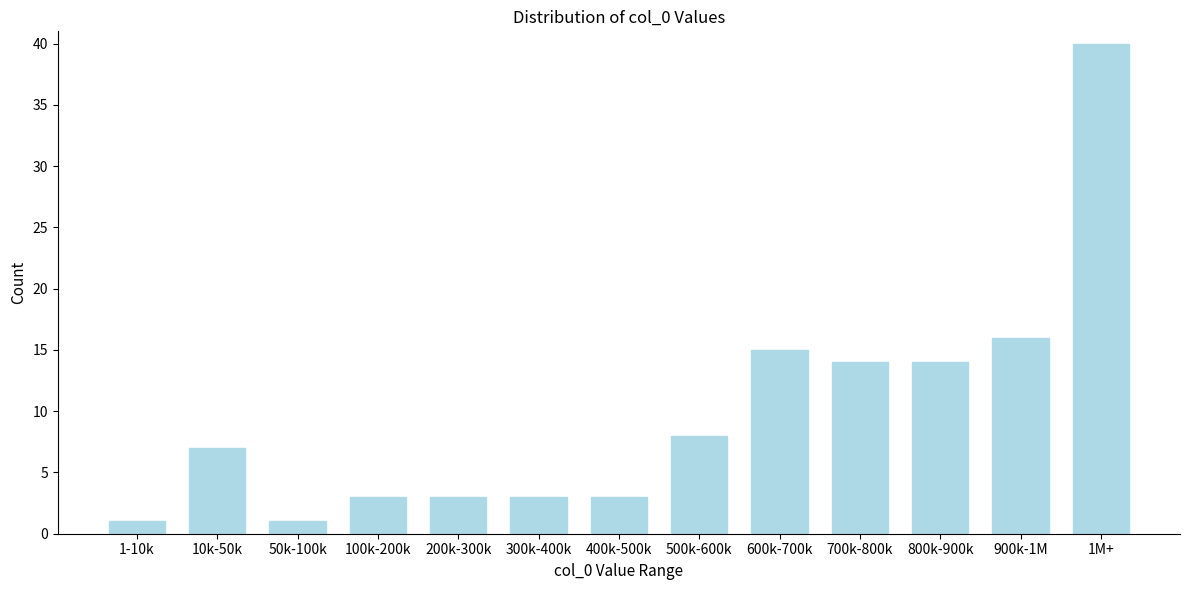

Reading left to right, list all the values displayed in this chart.

1-10k=1	10k-50k=7	50k-100k=1	100k-200k=3	200k-300k=3	300k-400k=3	400k-500k=3	500k-600k=8	600k-700k=15	700k-800k=14	800k-900k=14	900k-1M=16	1M+=40